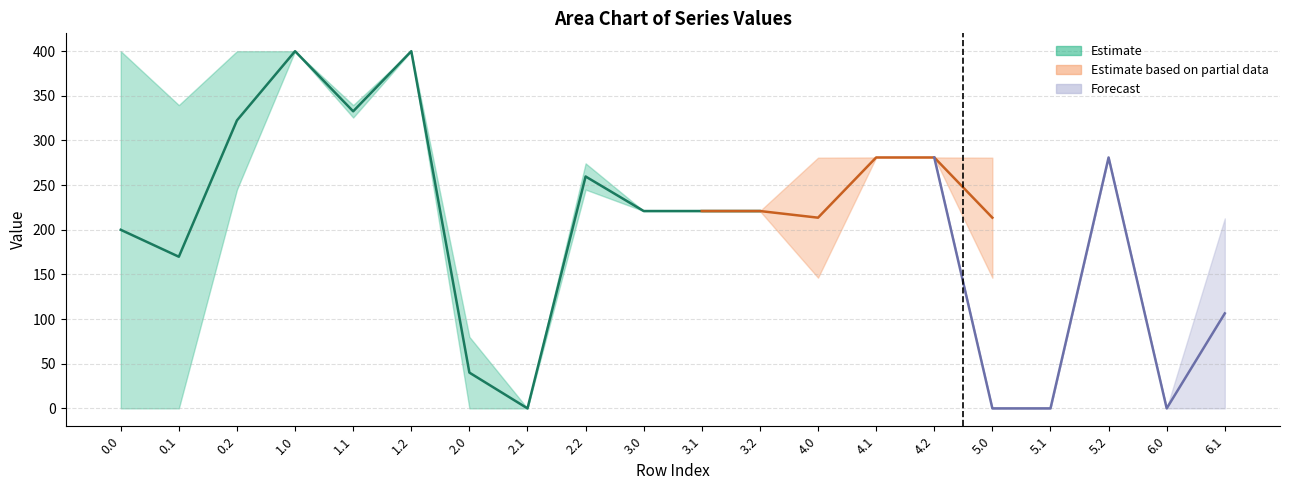

What position from the right is 6.0?

2